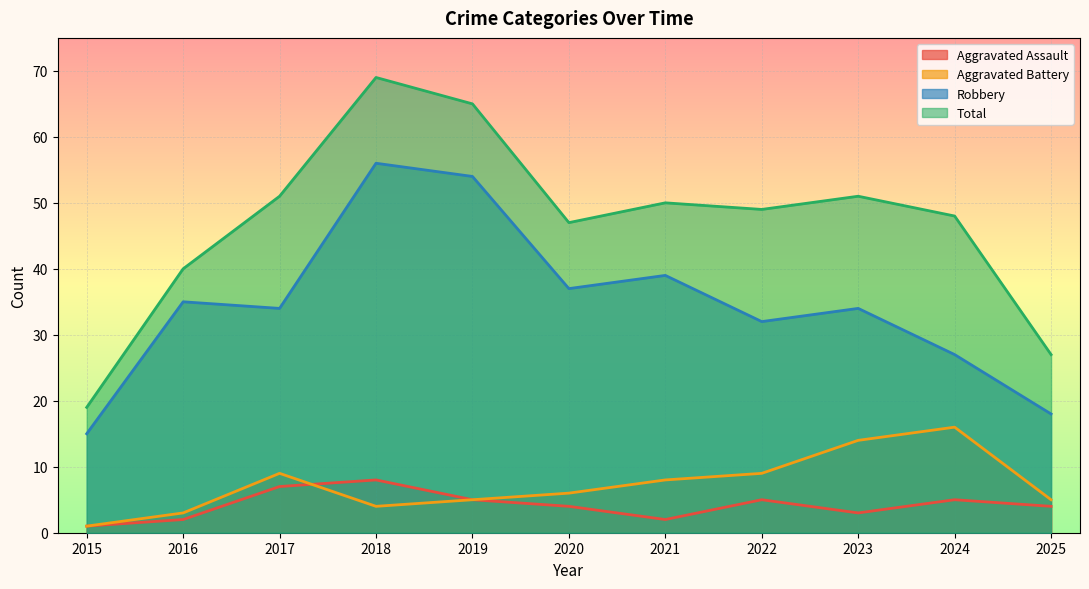

True or false: Total has more than 0 interior local peaks.

True